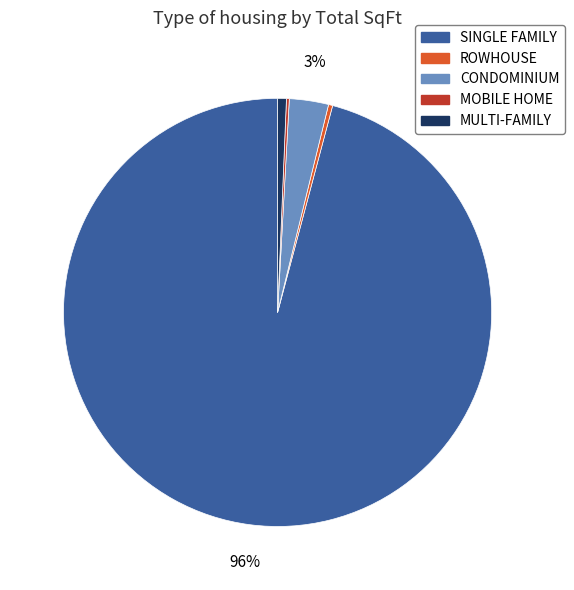

Which category accounts for the majority?

SINGLE FAMILY